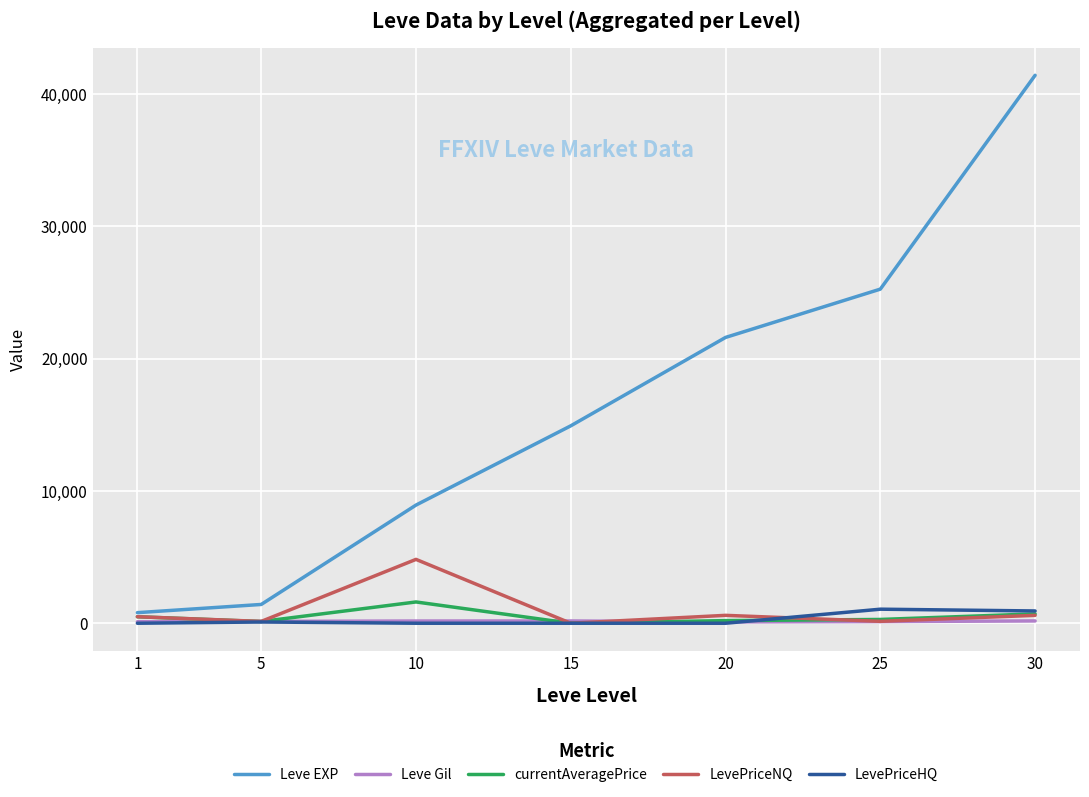

What is the greatest value displayed?

41410.0